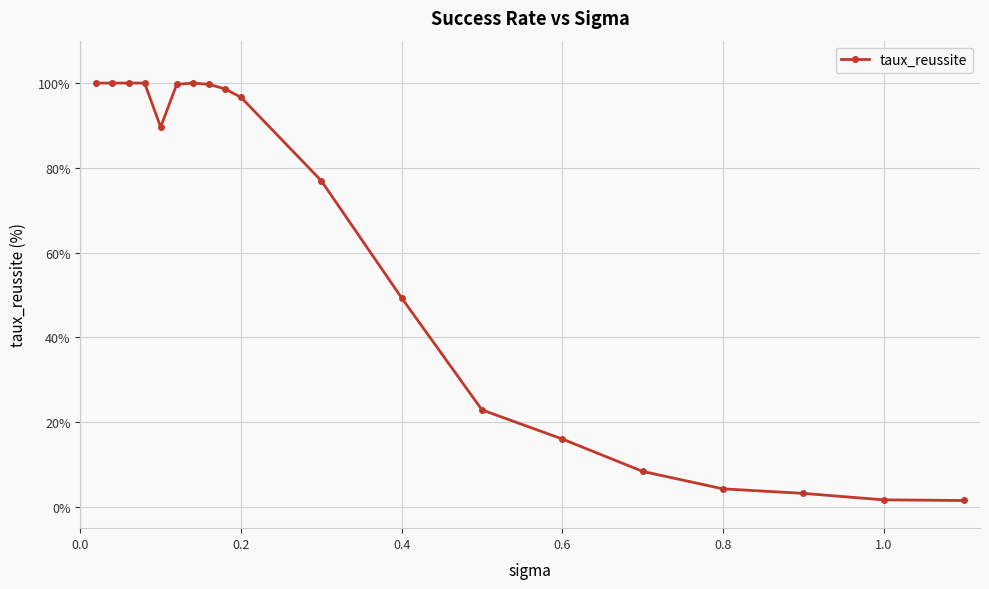

What is the sum of all values?

1168.5